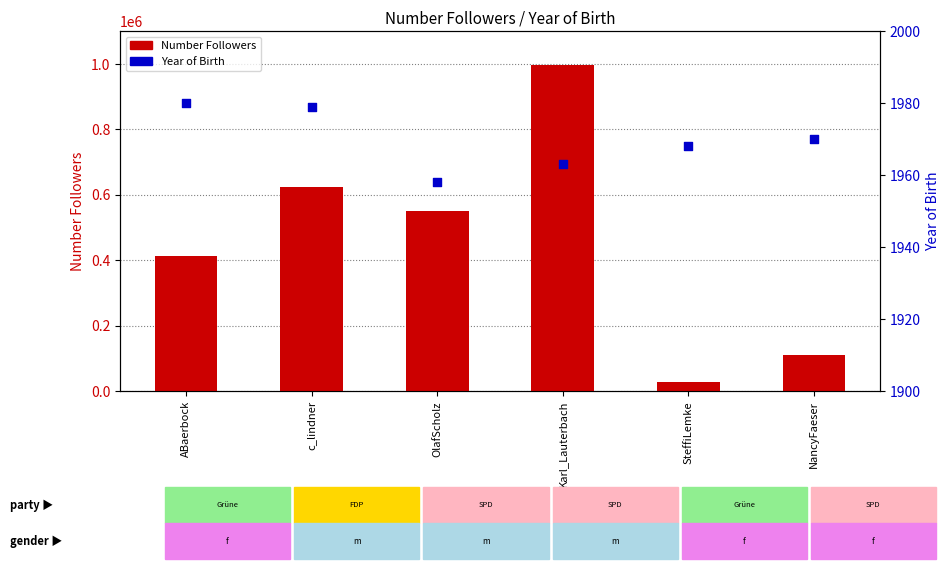

At how many categories does at least one series exceed 791743?

1